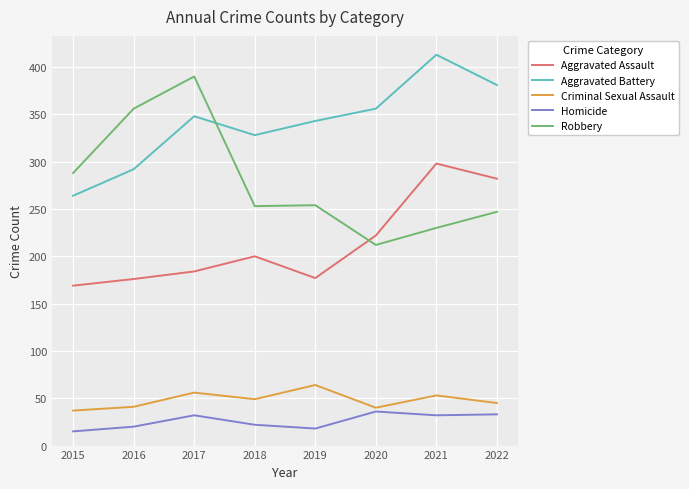

What is the highest value of the Homicide series?

36